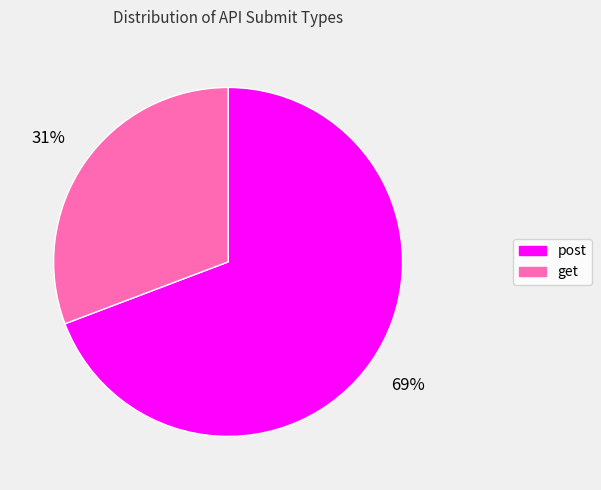

To the nearest percent, what is the combined percentage of post and get?

100%